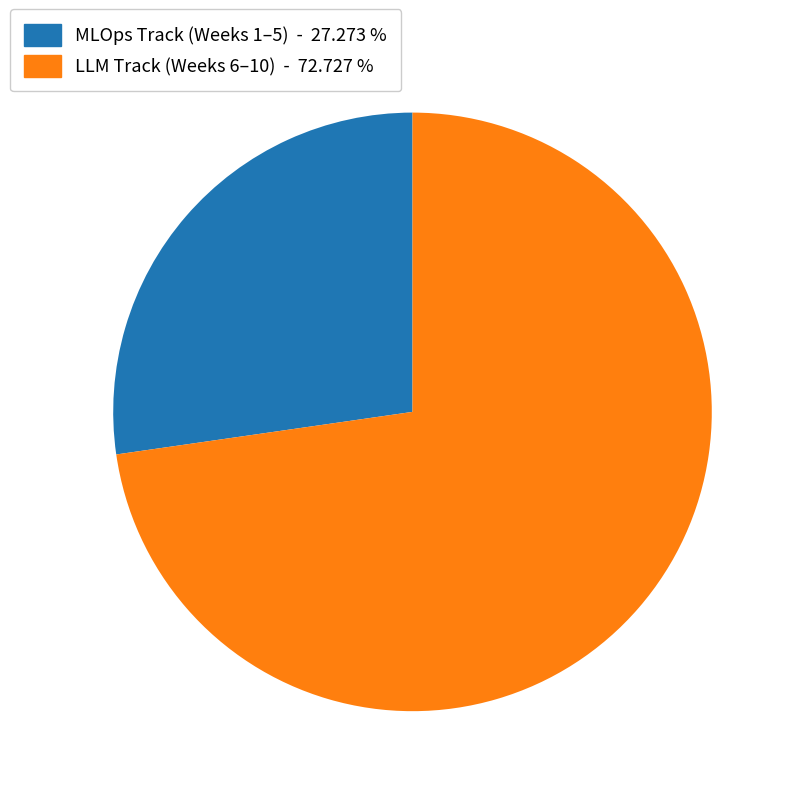

Which category has the biggest portion of the pie?

LLM Track (Weeks 6–10) - 72.727 %